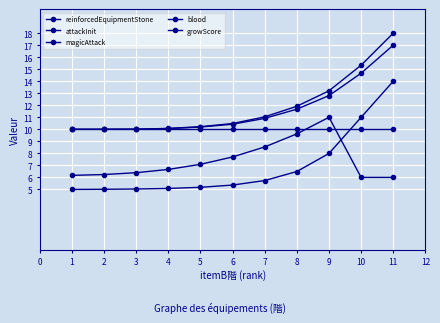

Count the number of categories in the chart.

11